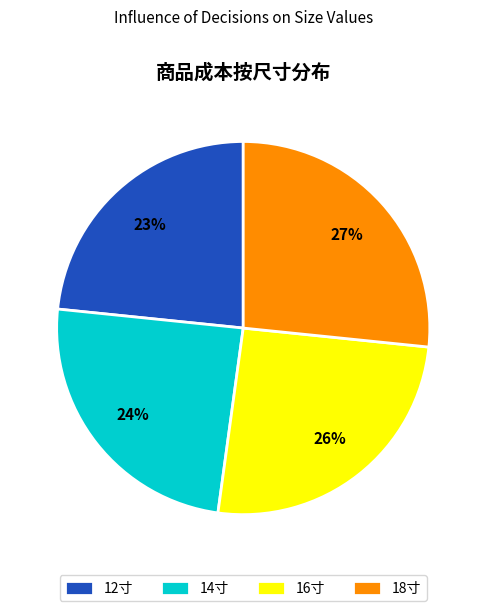

To the nearest percent, what is the combined percentage of 18寸 and 14寸?

51%